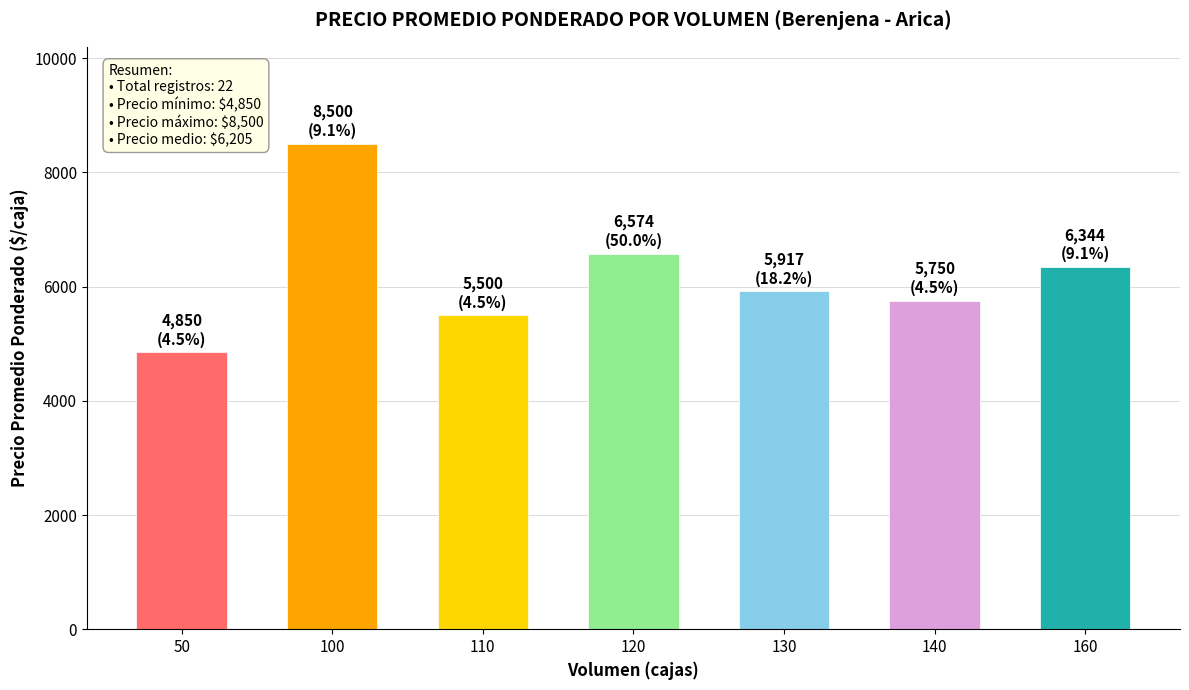

Reading left to right, list all the values displayed in this chart.

50=4850	100=8500	110=5500	120=6574	130=5917	140=5750	160=6344